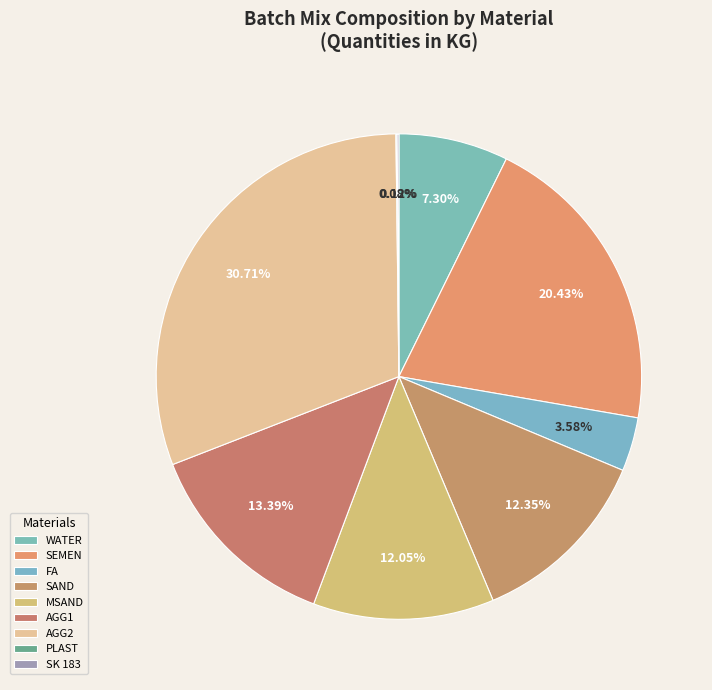

Between SAND and SK 183, which is larger?

SAND